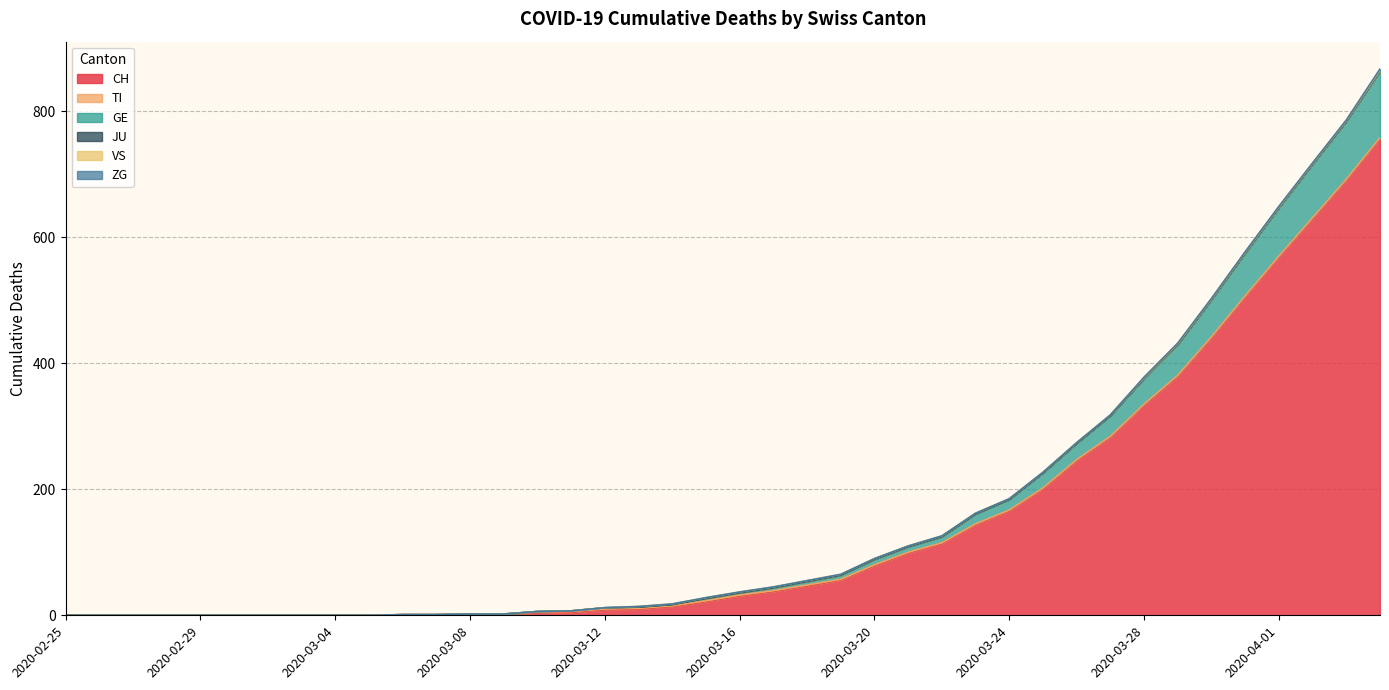

True or false: TI has a value of 0 at 2020-02-27.

False